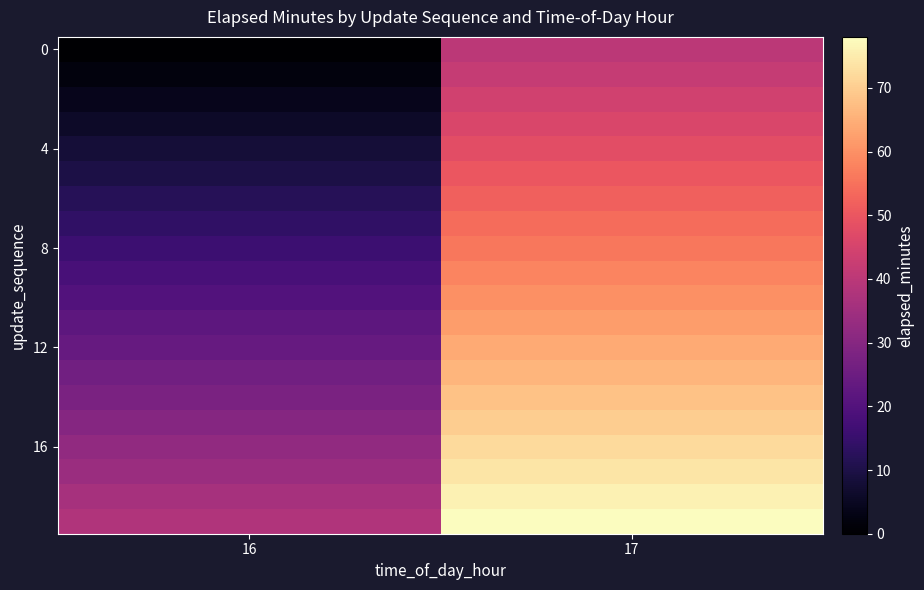

What is the spread (max minus min) of values at 17?

38